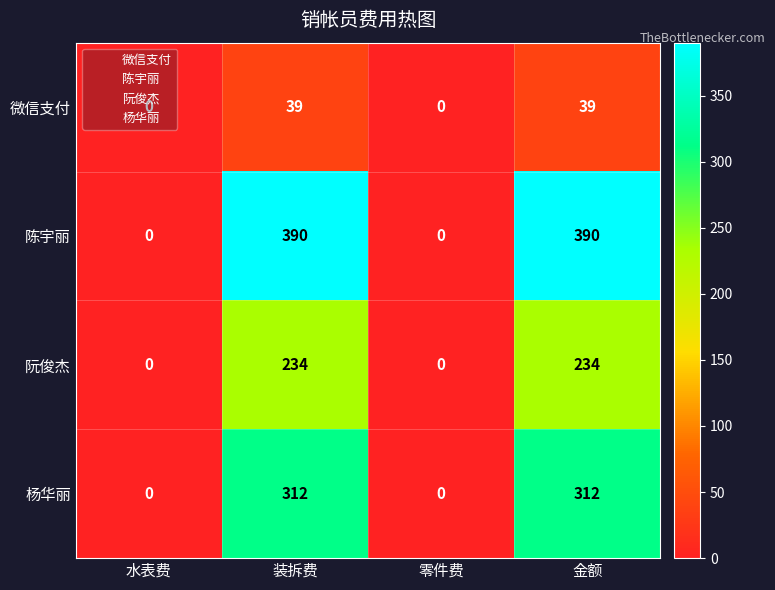

List the series in order of their overall mean, lowest first.

微信支付, 阮俊杰, 杨华丽, 陈宇丽